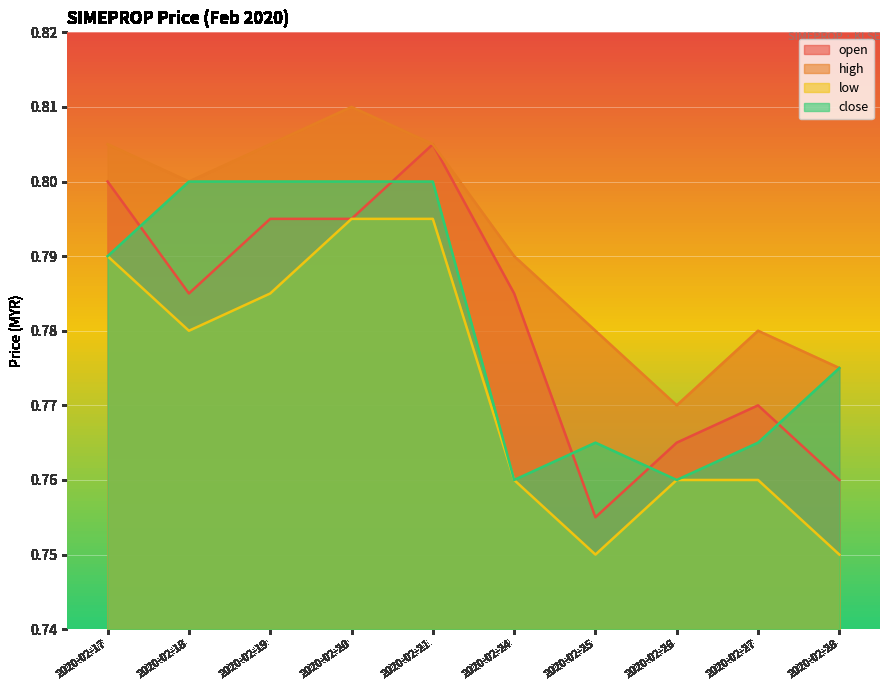

Count the high values in the range 0 to 1.

10